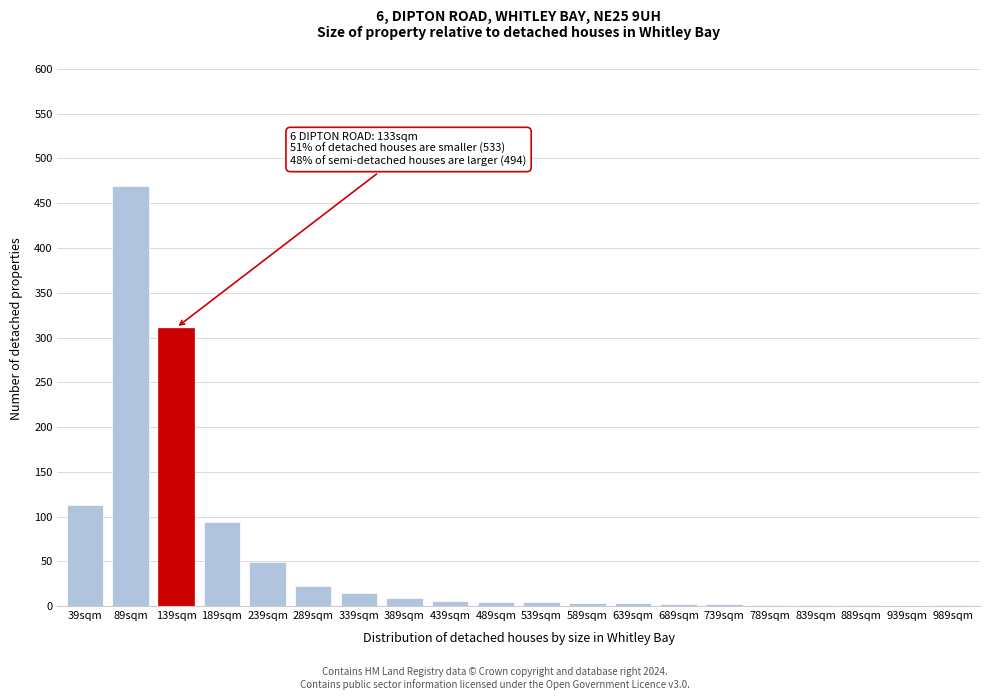

What is the sum of all values?

1110